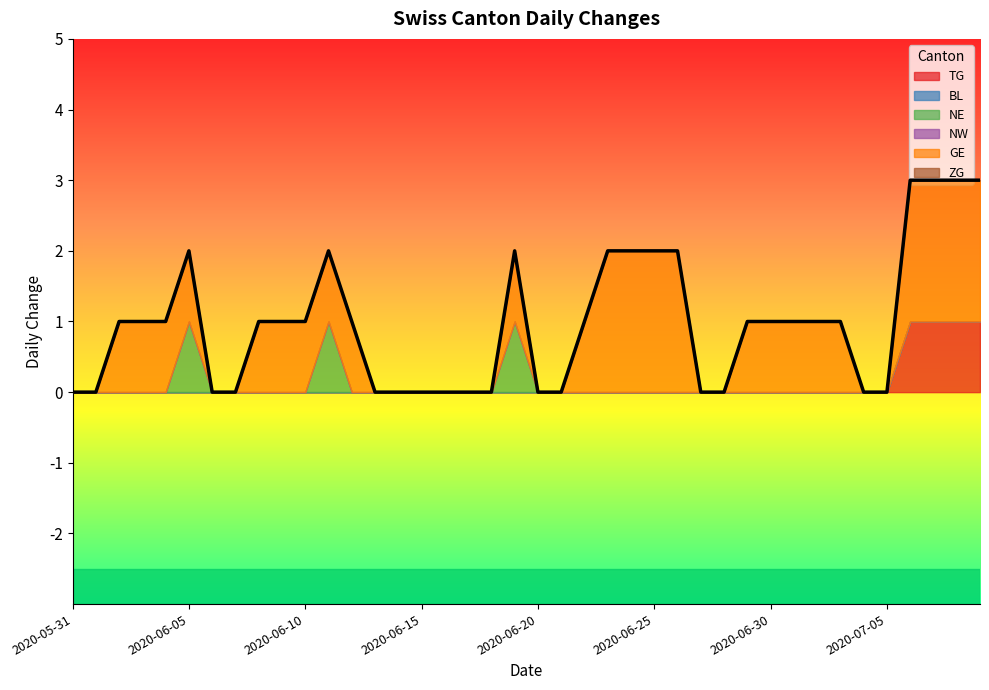

What are all the series names shown in the legend?

TG, BL, NE, NW, GE, ZG